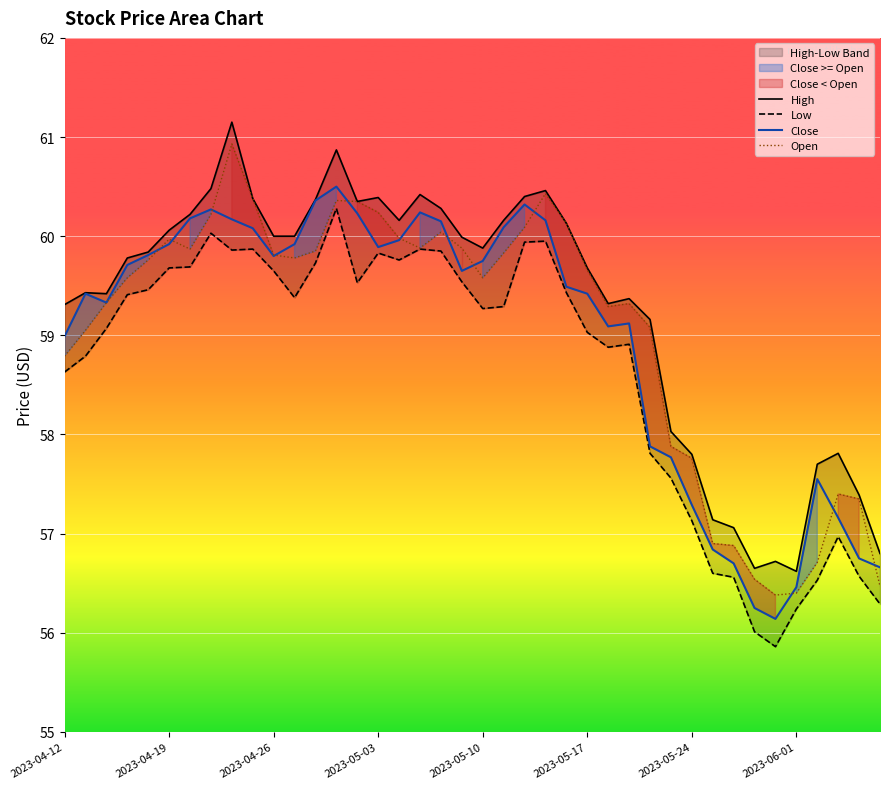

What is the lowest value of the High series?

56.6